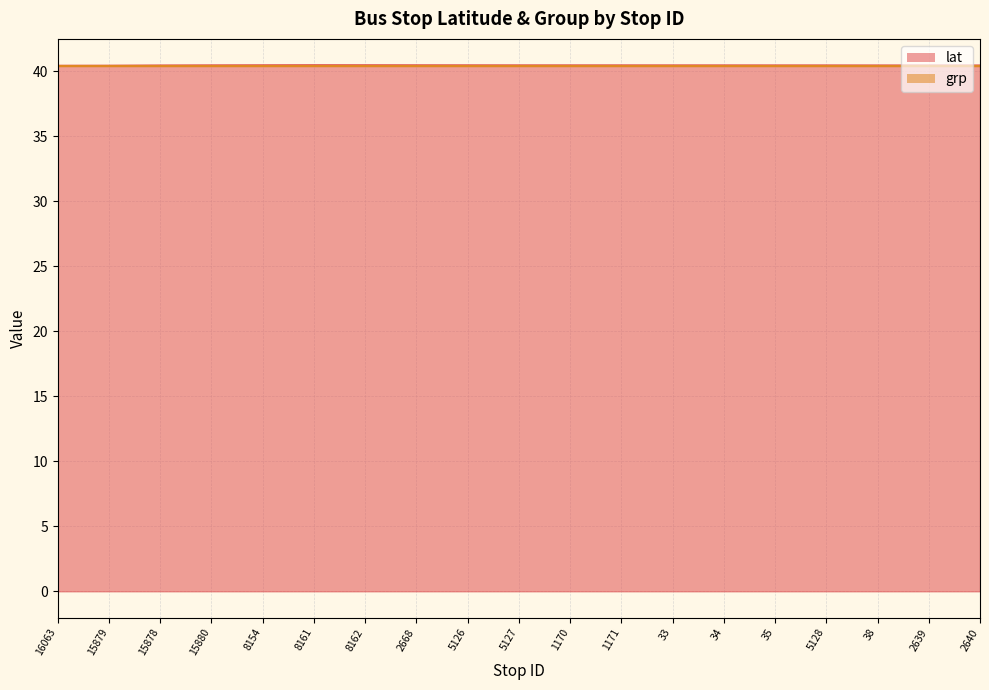

How many values are between 40 and 41?

19